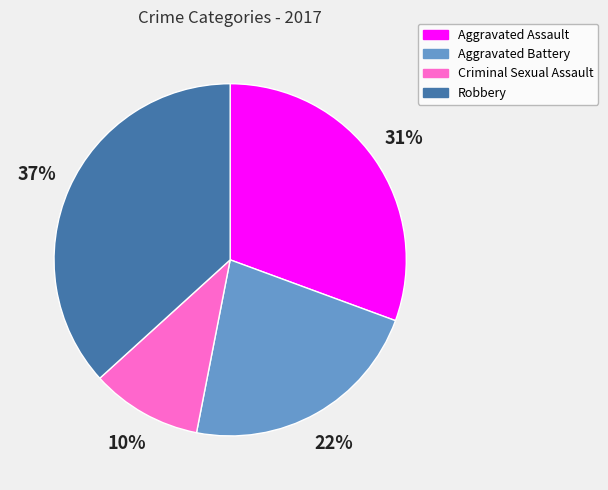

The Aggravated Battery slice represents 22% of the pie. True or false?

True